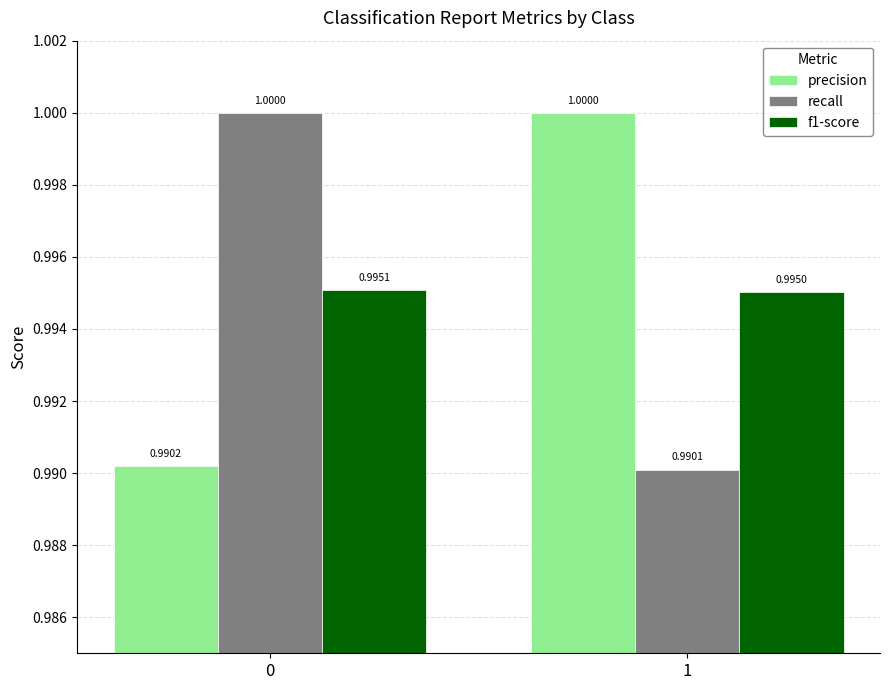

What is the sum of the f1-score values at 0 and 1?

2.0